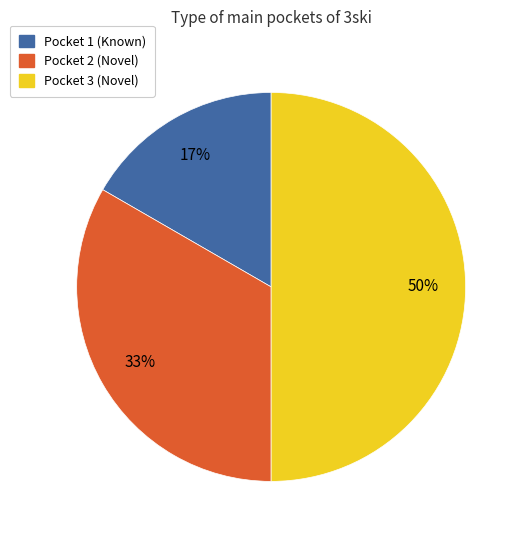

Approximately how many times larger is the value at Pocket 1 (Known) compared to Pocket 2 (Novel)?

0.5